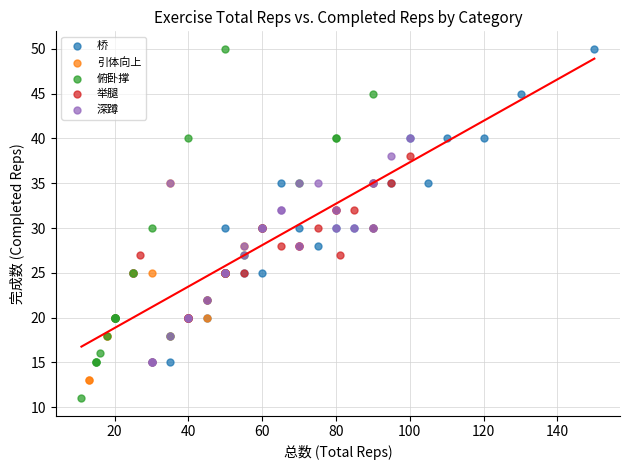

What are all the series names shown in the legend?

桥, 引体向上, 俯卧撑, 举腿, 深蹲